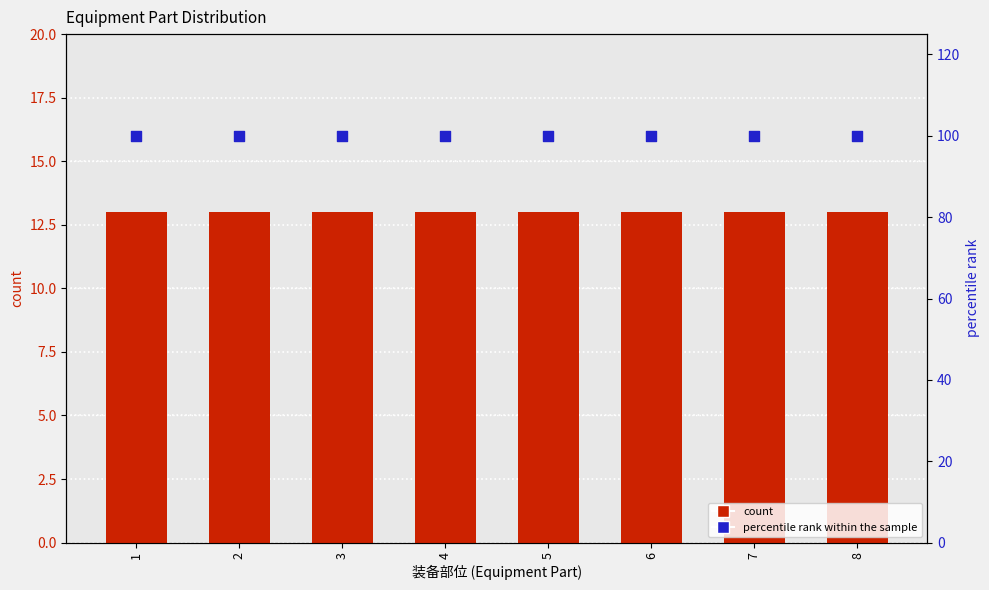

Which series has the largest total across all categories?

percentile rank within the sample